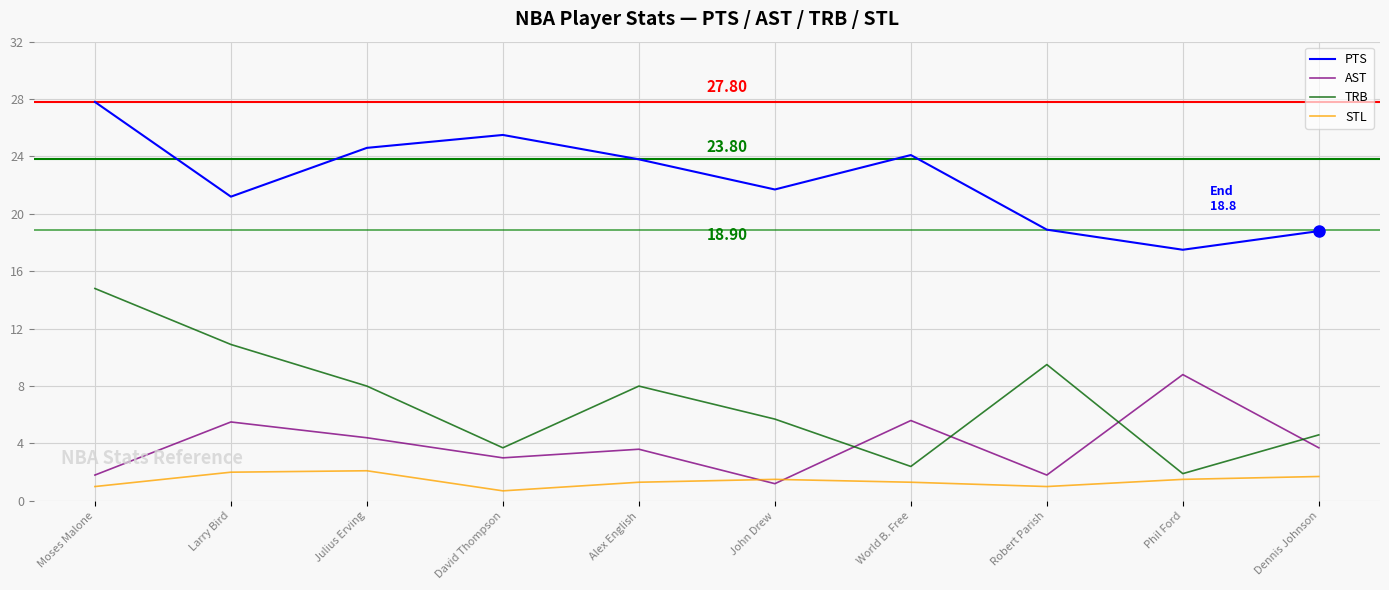

Which series has the largest range (max minus min)?

TRB